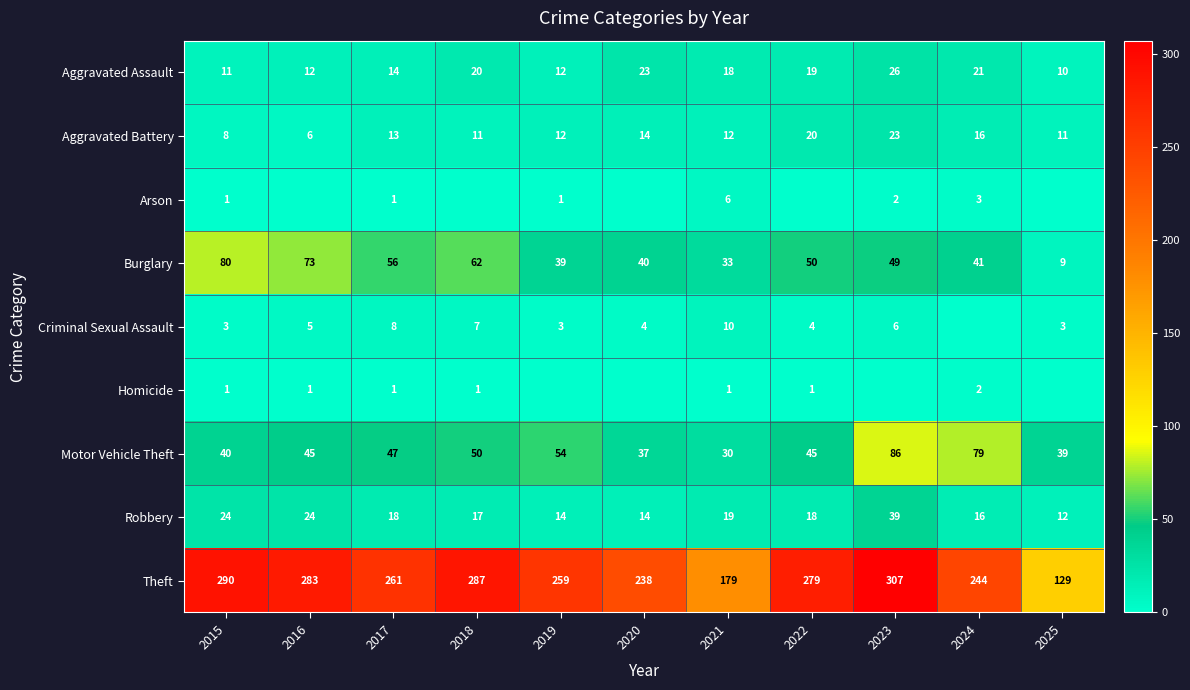

Which category has the highest value in the Aggravated Assault series?

2023